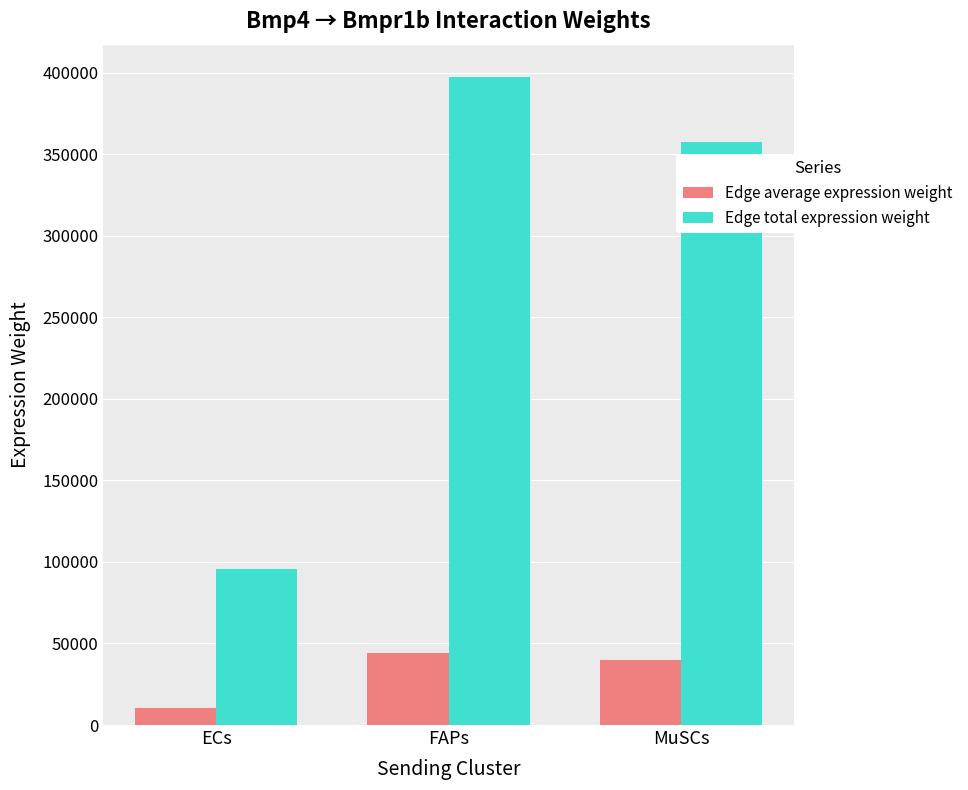

Is it true that Edge average expression weight equals 61608.6 at FAPs?

False